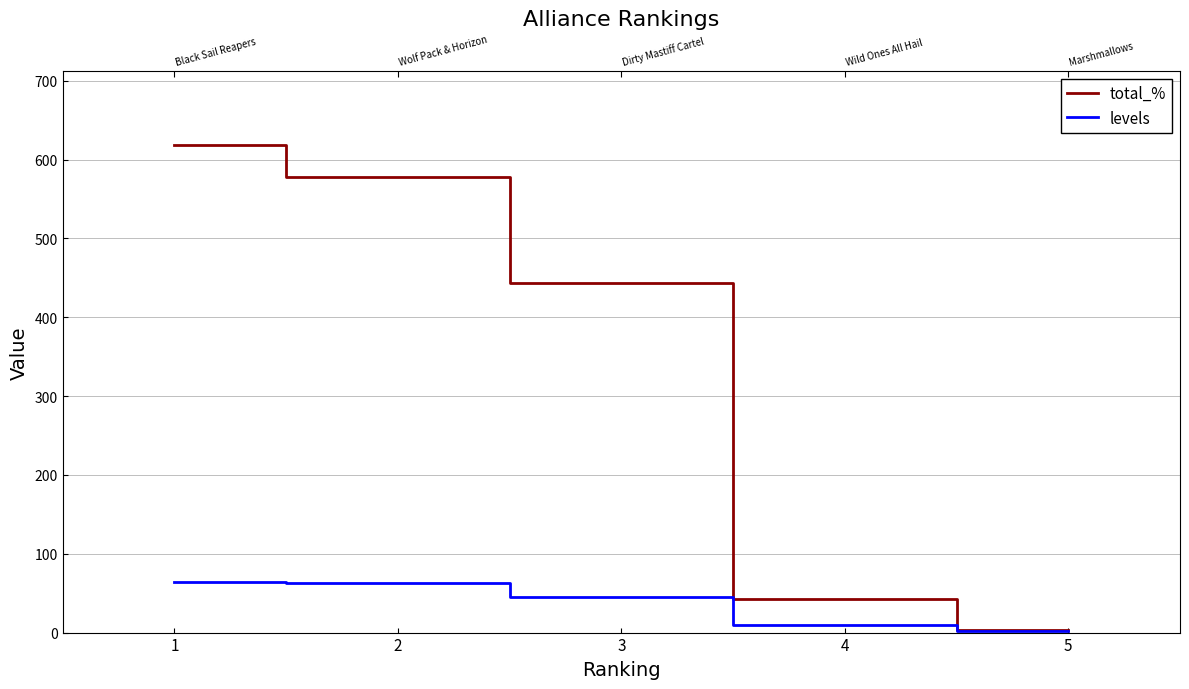

At which category does the chart reach its peak across all series?

1